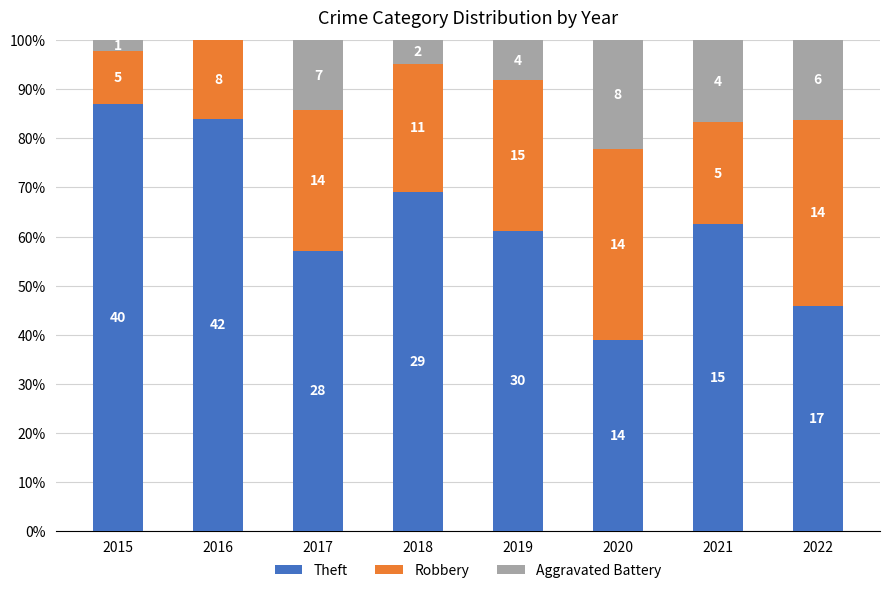

Which series has the largest range (max minus min)?

Theft